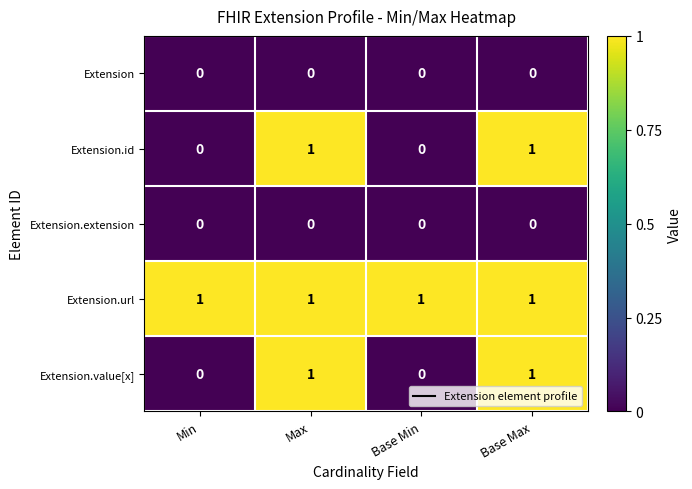

The Extension.value[x] series shows 2 at Max. True or false?

False